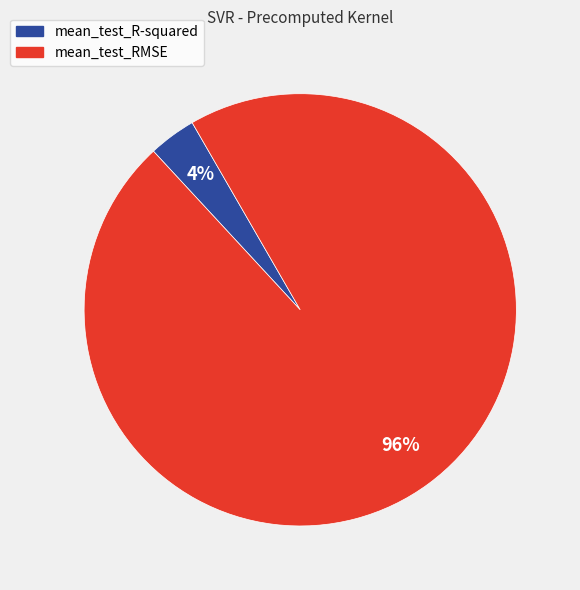

What is the largest slice in the pie chart?

mean_test_RMSE